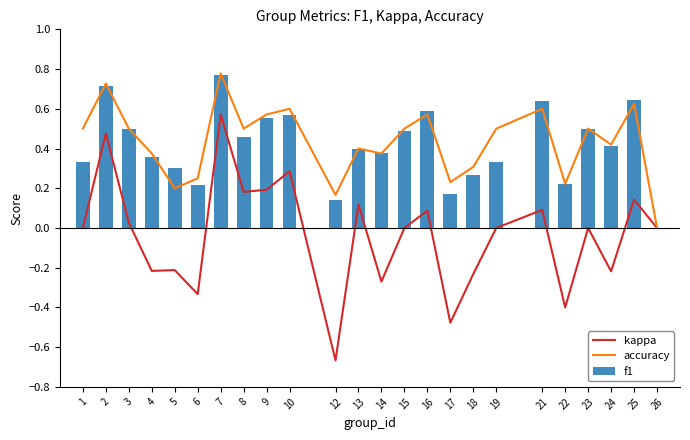

At 5, list the series in order from smallest to largest.

kappa, accuracy, f1